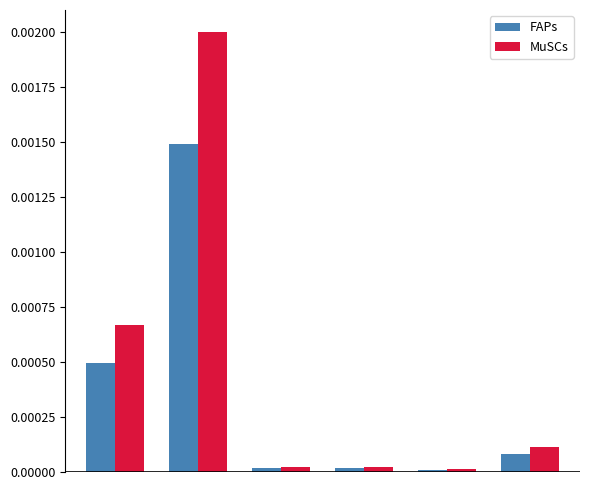

List the series in order of their peak value, highest first.

MuSCs, FAPs